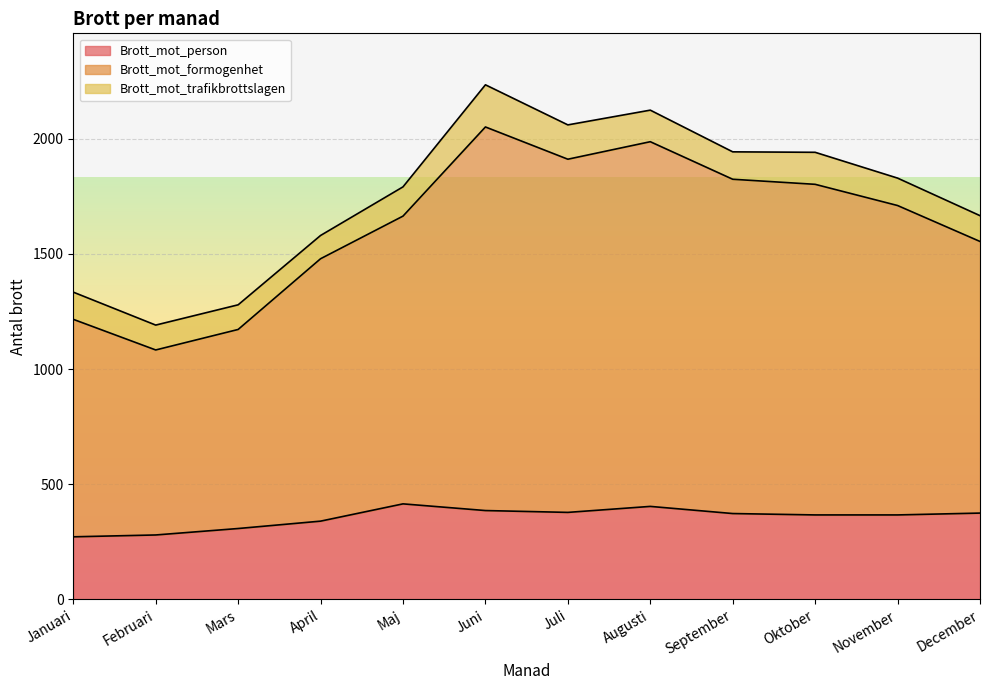

Is the value of Brott_mot_person at Juni greater than the value of Brott_mot_formogenhet at Maj?

No